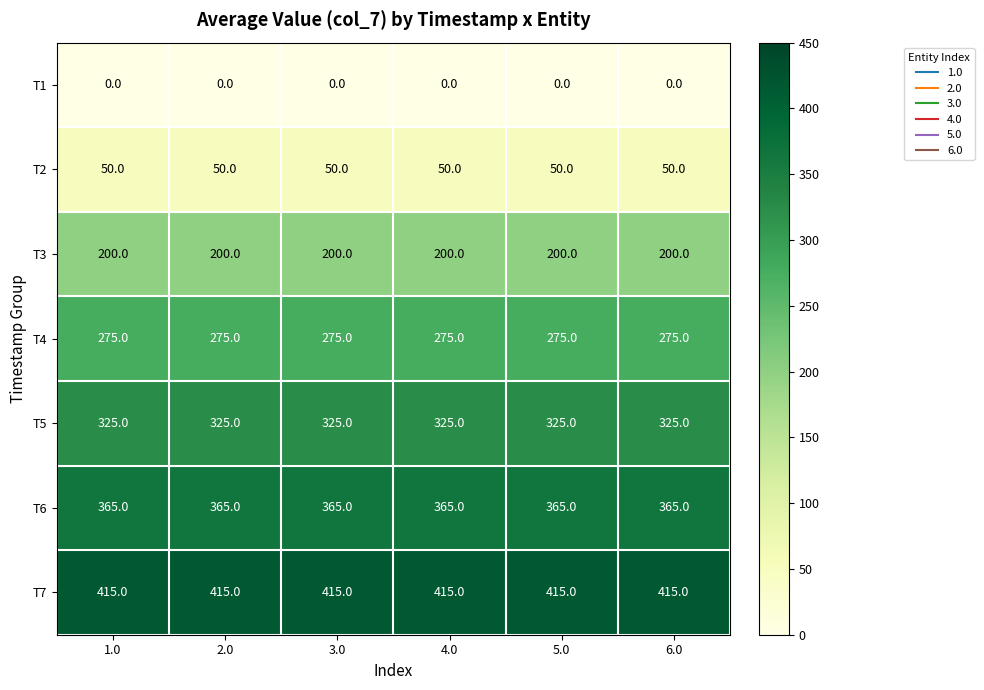

What is the difference between the highest and lowest values at 1.0?

415